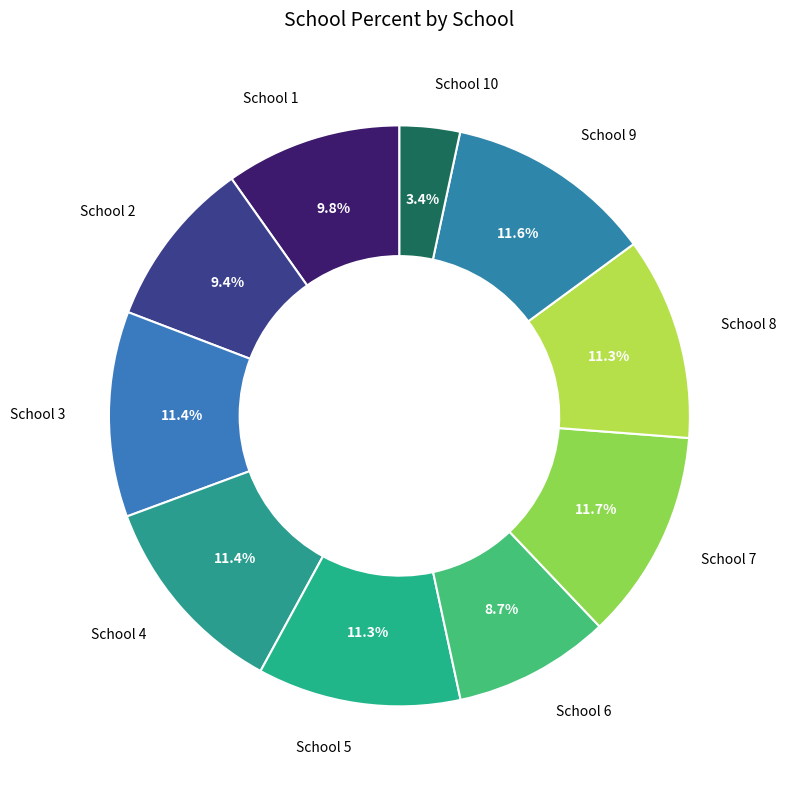

Which slice is the smallest?

School 10